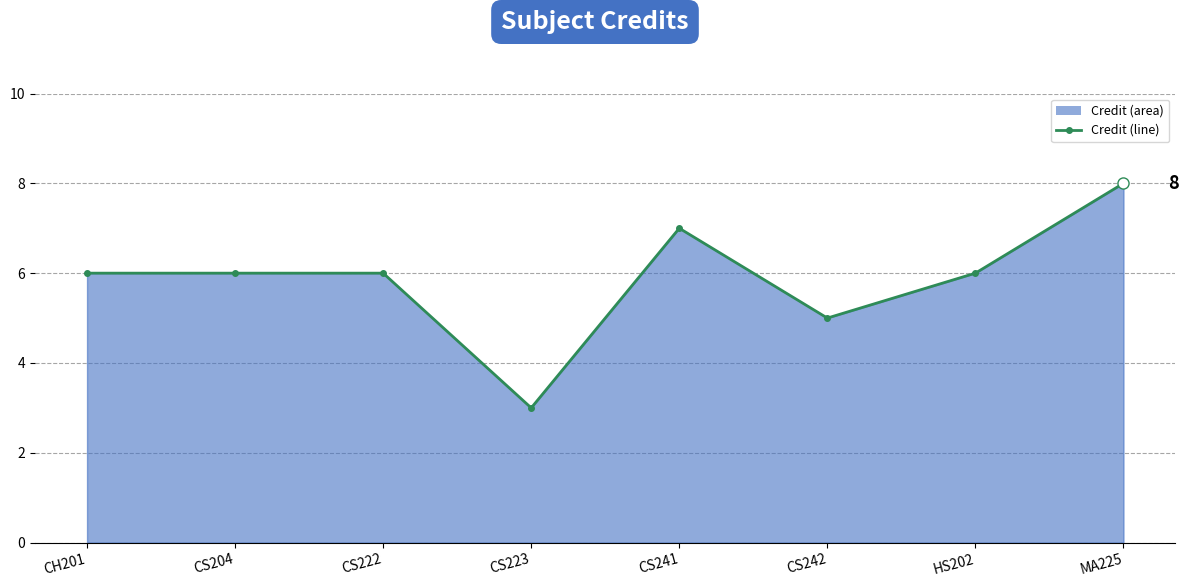

Reading left to right, extract all data points from this chart.

CH201=6	CS204=6	CS222=6	CS223=3	CS241=7	CS242=5	HS202=6	MA225=8